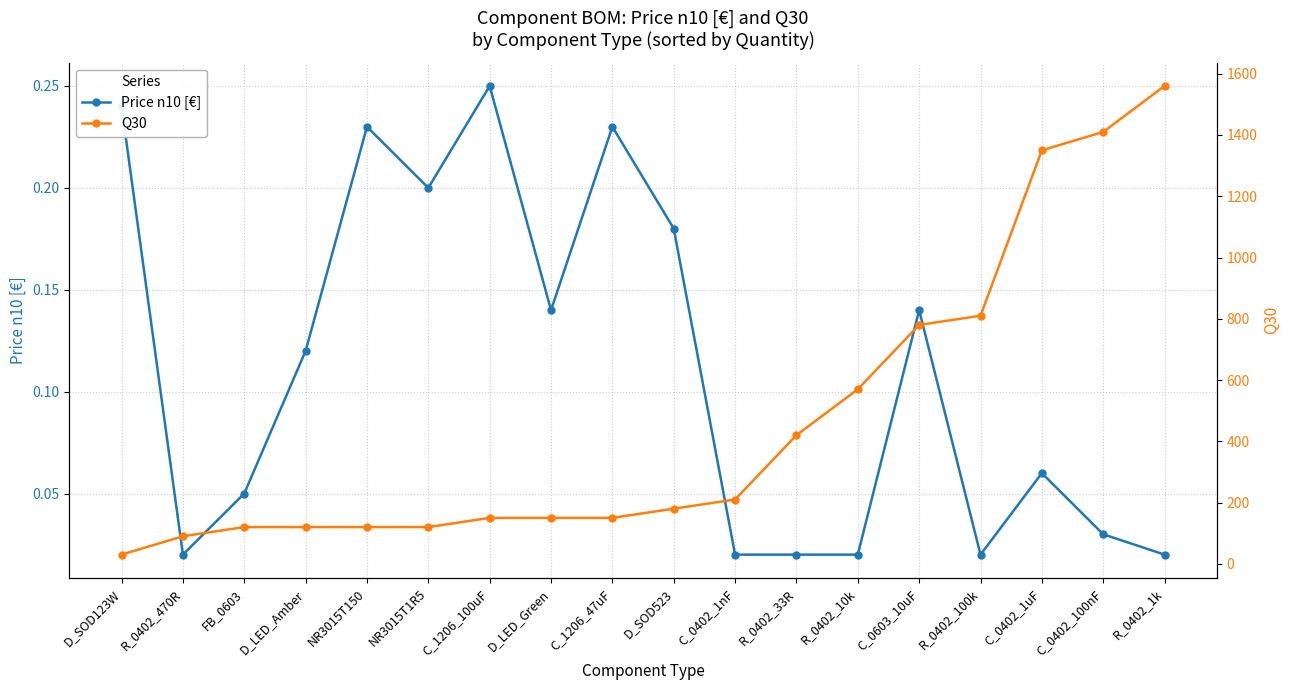

What value does the Q30 series have at D_LED_Green?

150.0